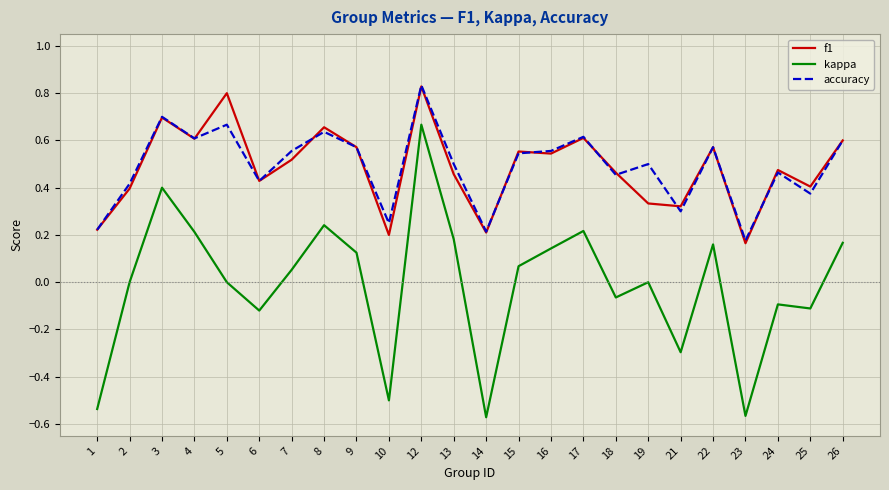

What is the sum of all kappa values?

-0.2